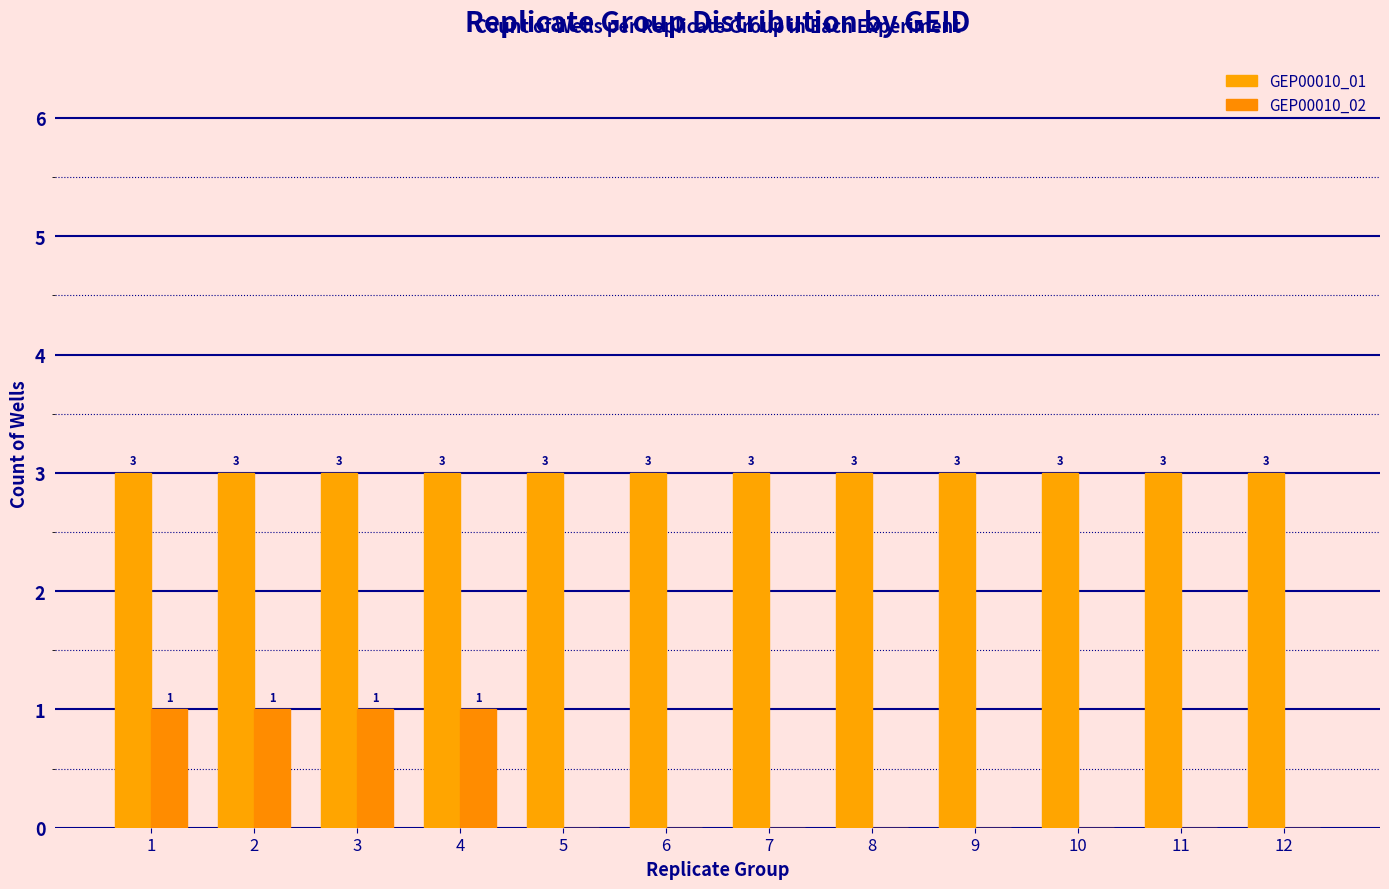

What are all the series names shown in the legend?

GEP00010_01, GEP00010_02